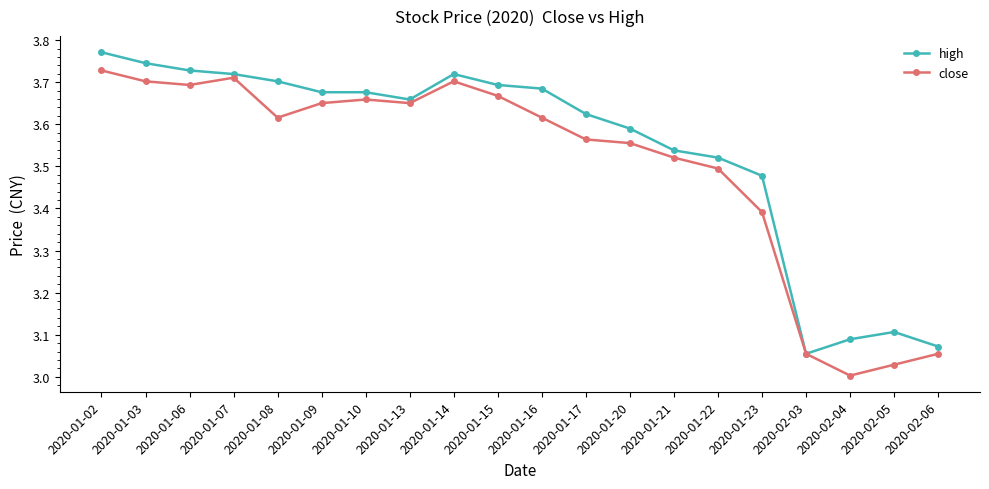

What is the difference between the maximum and minimum values in the high series?

0.7